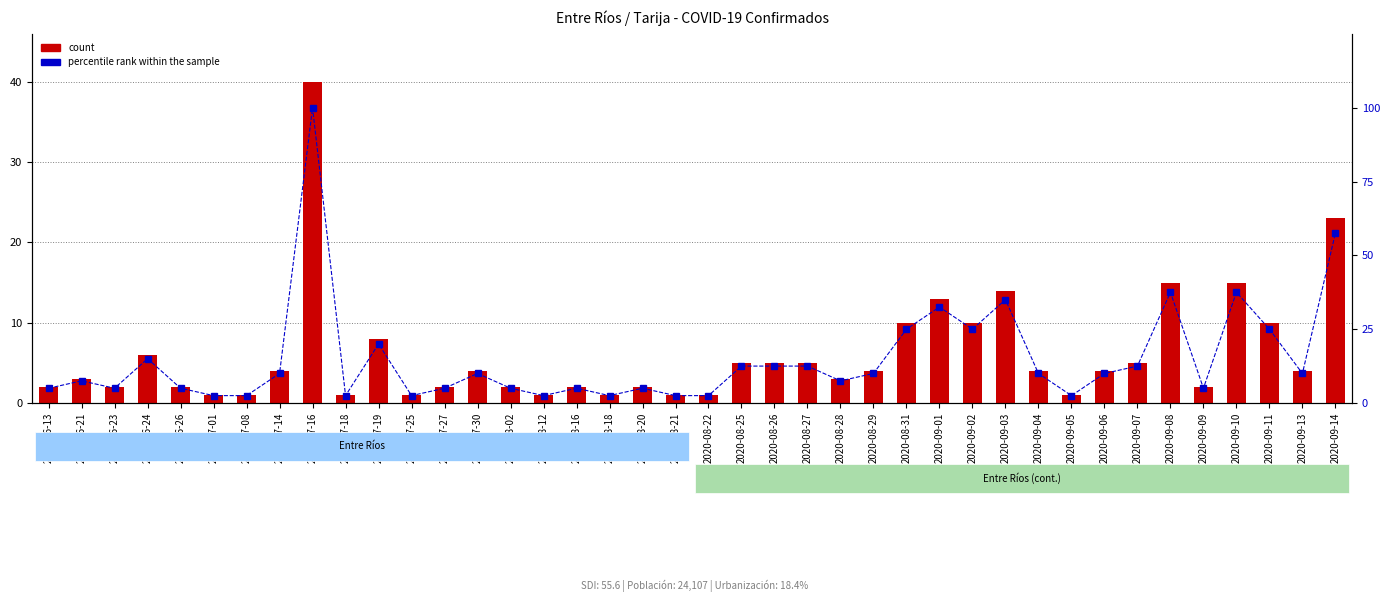

What is the maximum value for percentile rank within the sample?

100.0